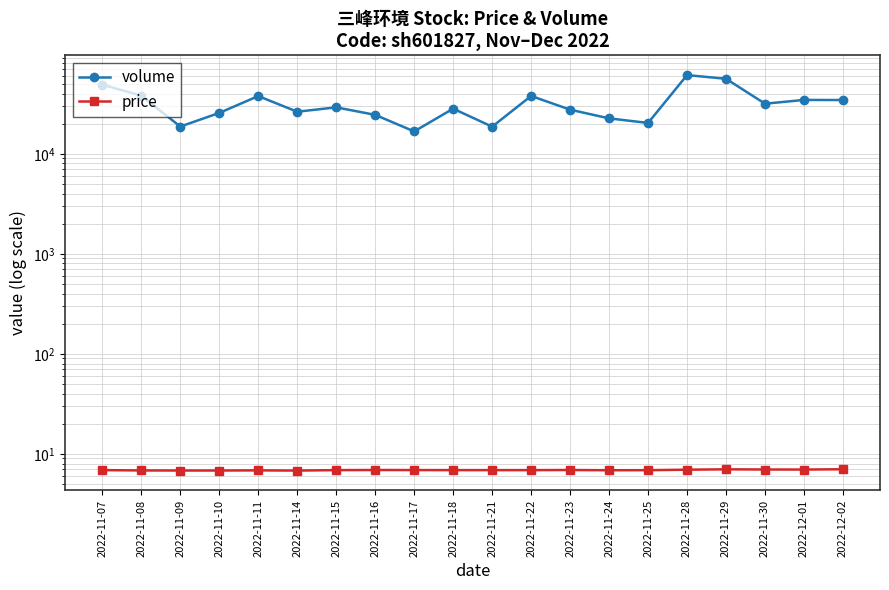

True or false: price and volume intersect in this chart.

False